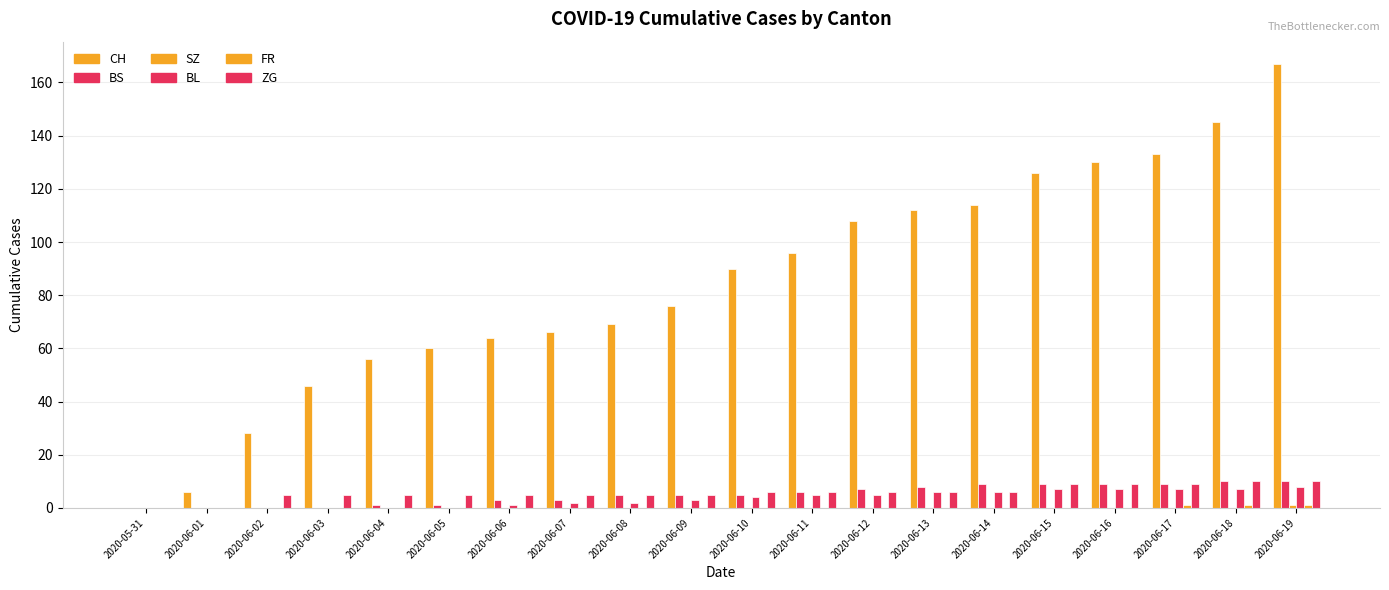

How many series are shown in this chart?

6